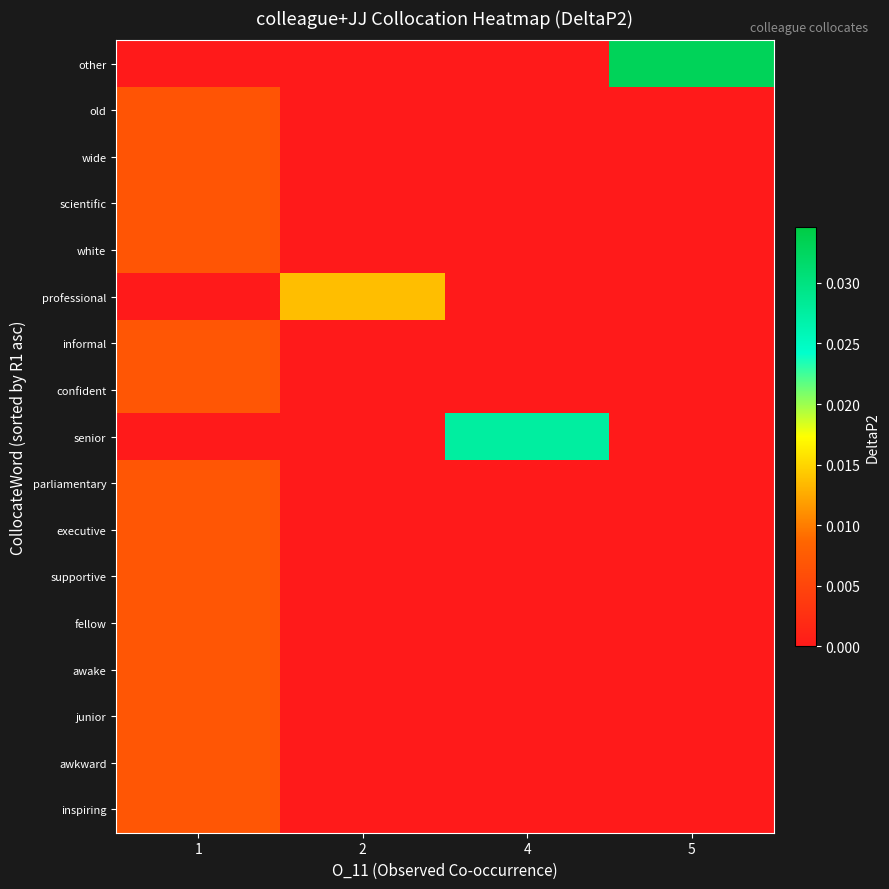

At which category does the chart reach its minimum across all series?

2